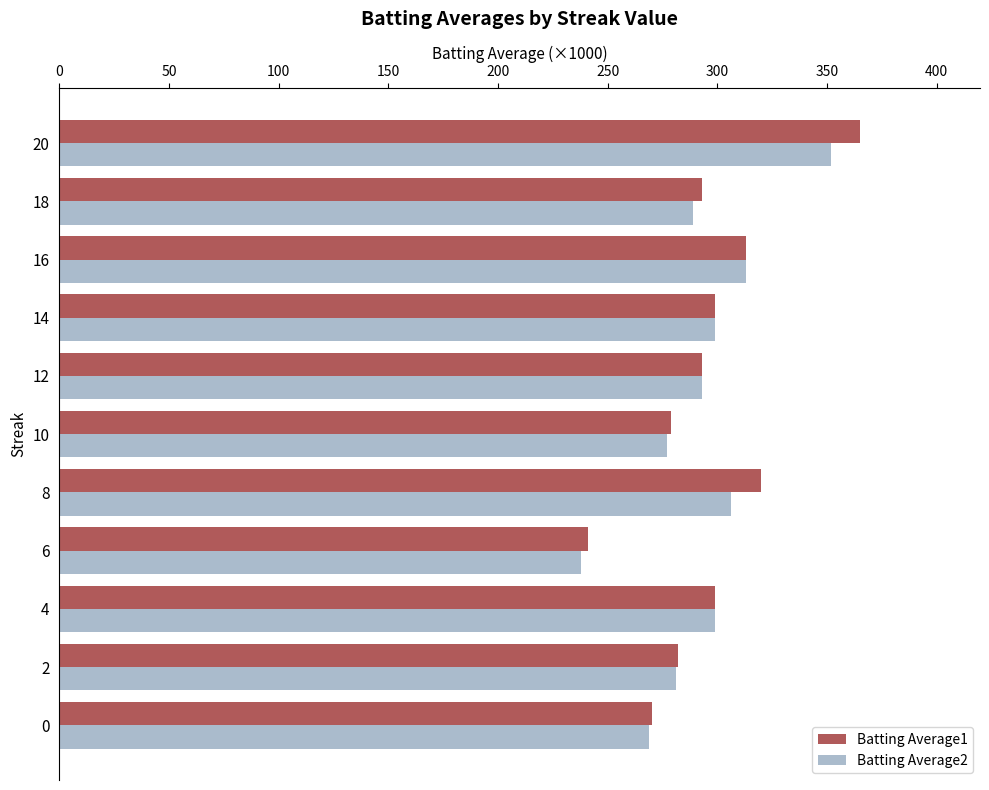

Is the value of Batting Average1 at 6 greater than the value of Batting Average2 at 0?

No